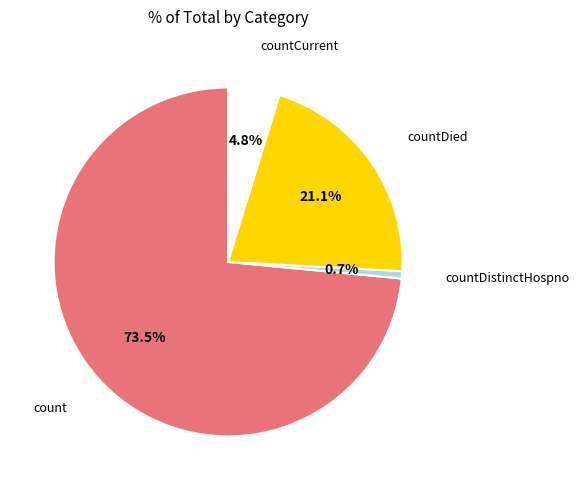

Is there a majority slice in this chart?

Yes